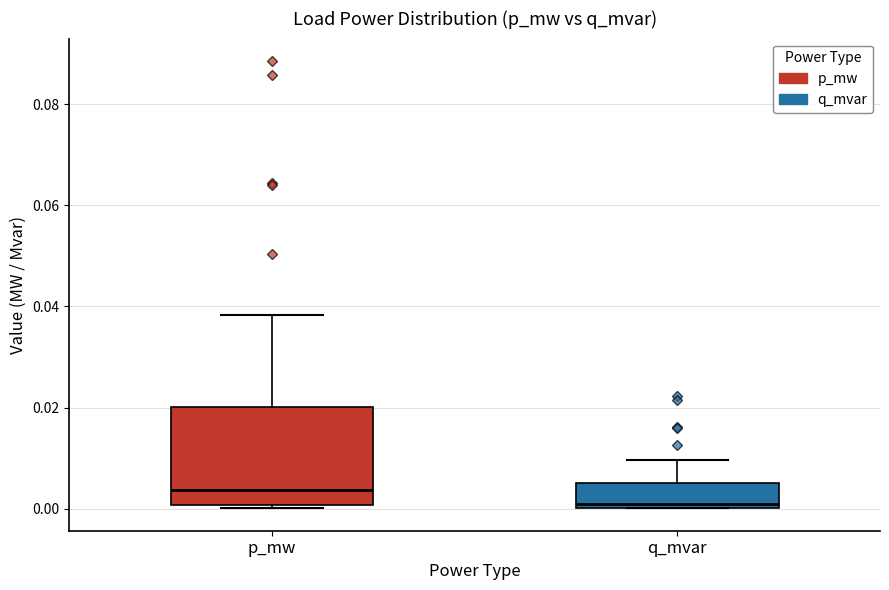

Which box has the highest median line?

p_mw